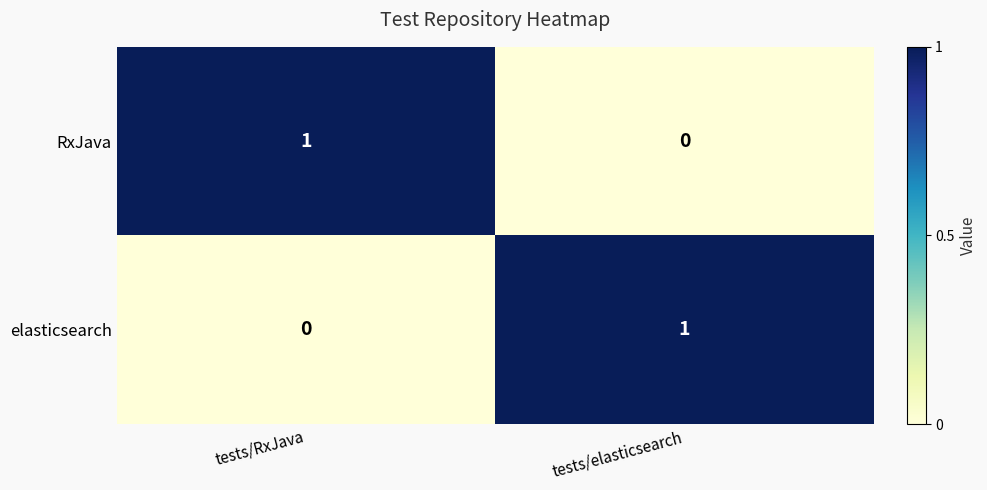

Which category has the lowest value in the elasticsearch series?

tests/RxJava